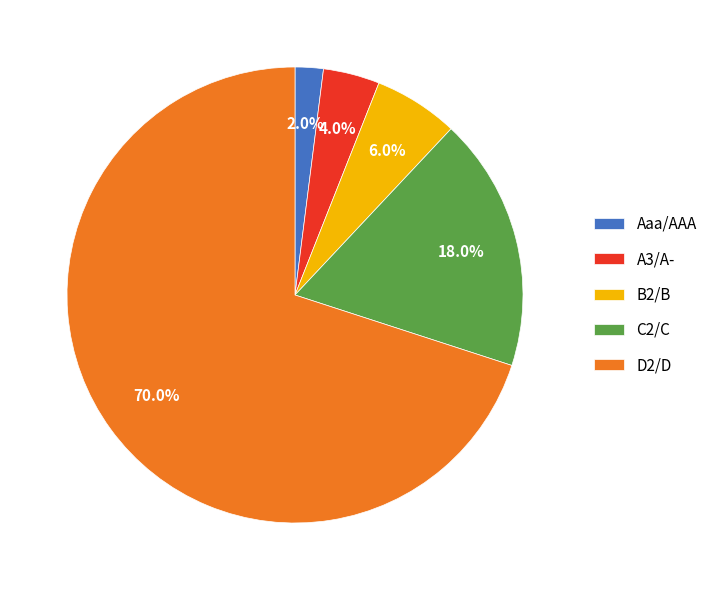

What percentage do A3/A- and B2/B together represent?

10.0%